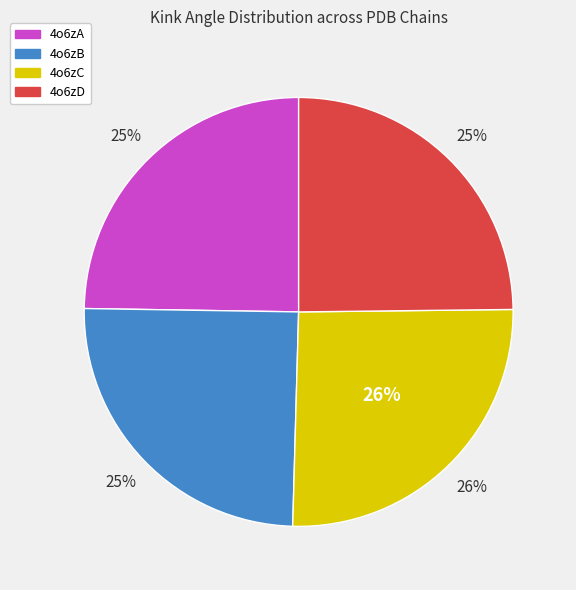

Is there any slice that represents more than half of the pie?

No